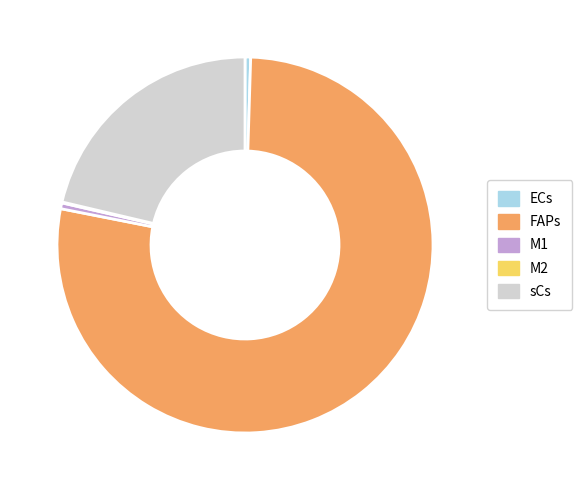

True or false: ECs accounts for 0% of the total.

True